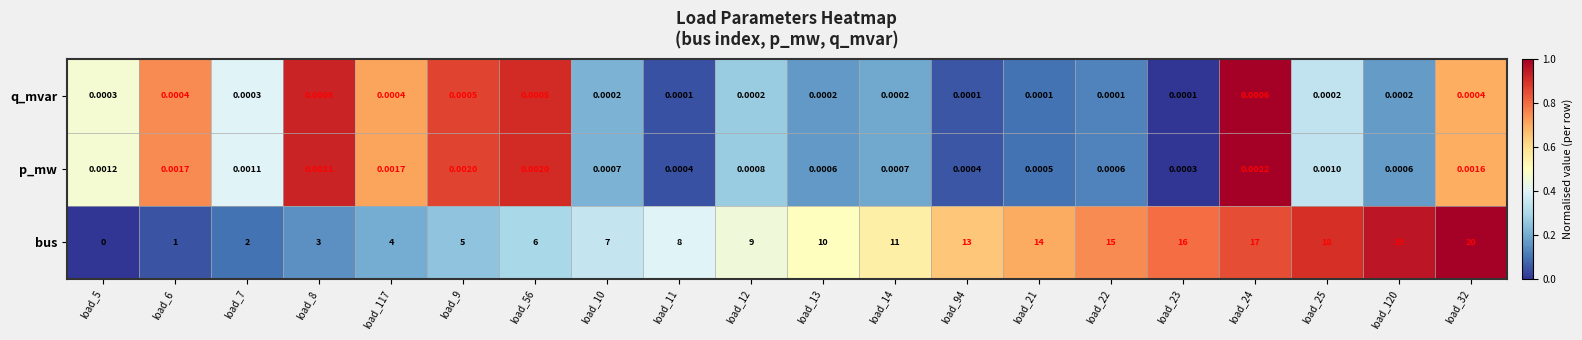

Which series has the widest spread of values?

bus